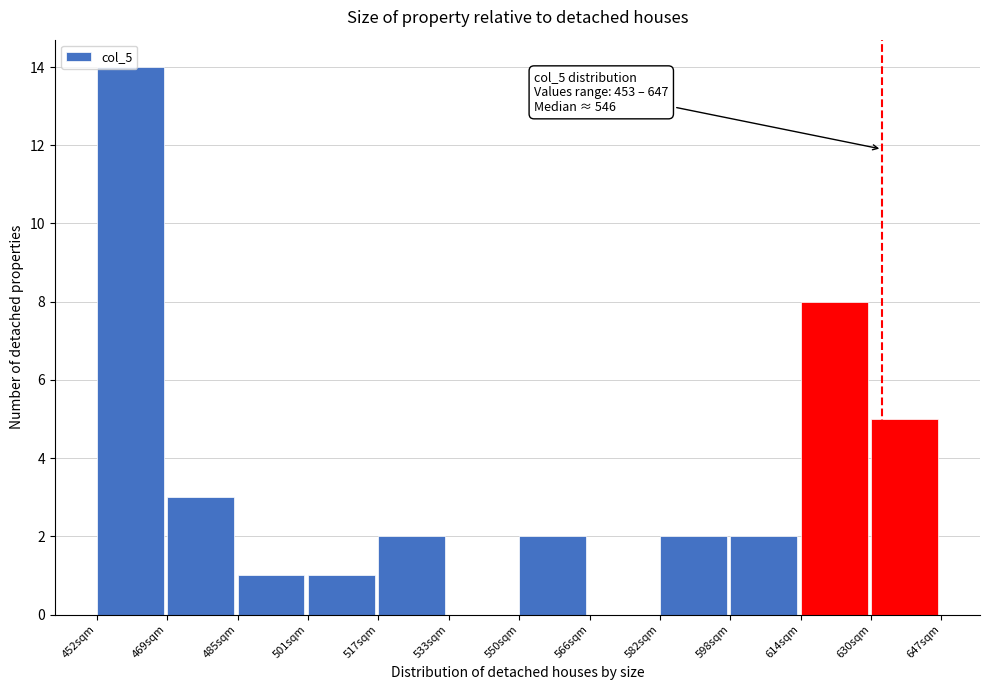

Over which range of the x-axis is the bar tallest?

452 to 470